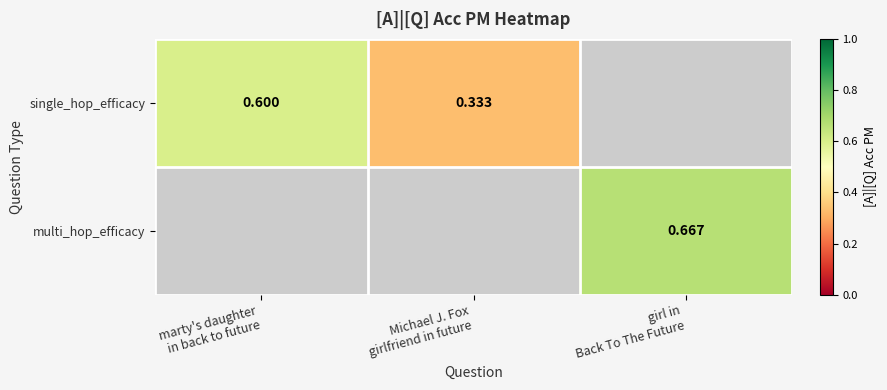

At how many categories does at least one series exceed 0?

3